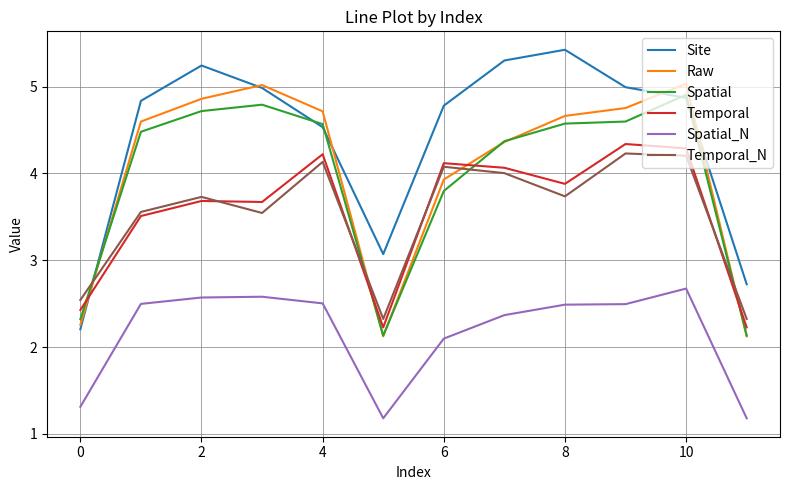

Which series ends up on top after the final intersection of Temporal_N and Raw?

Temporal_N